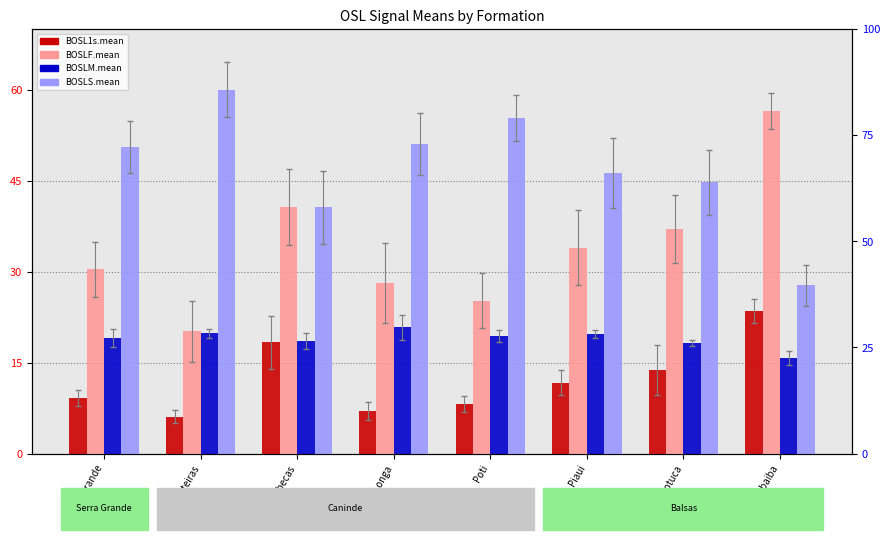

The BOSL1s.mean series shows 9.5 at Longa. True or false?

False